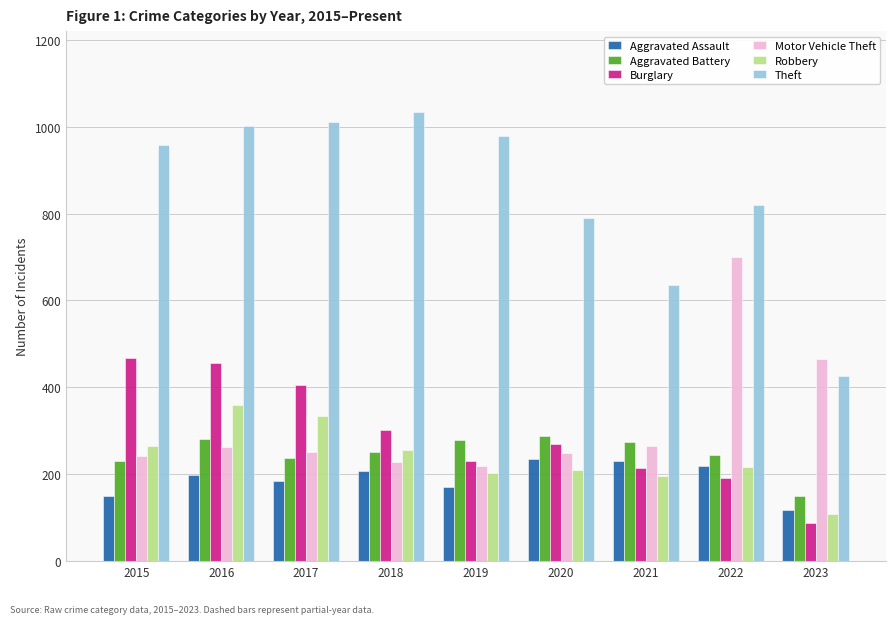

Is it true that Motor Vehicle Theft equals 243 at 2015?

True